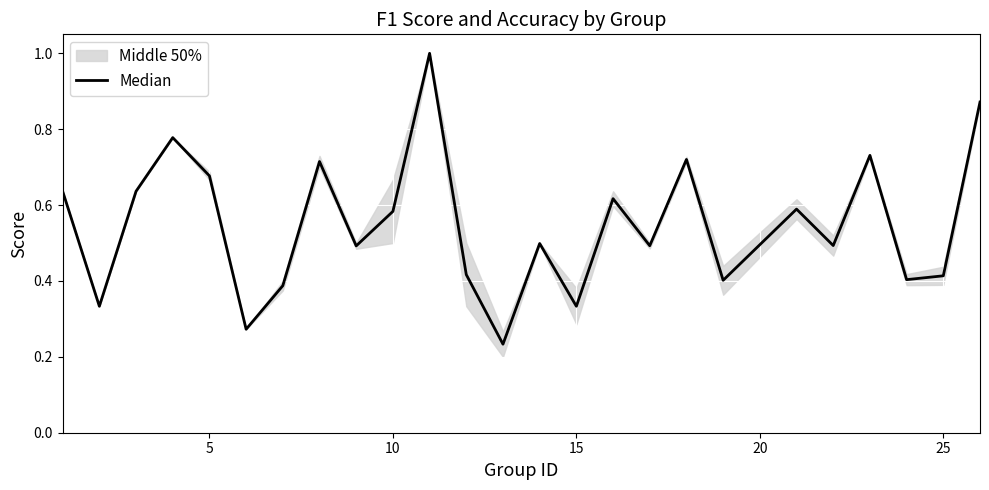

How many interior local peaks (higher than both neighbors) does the data have?

8